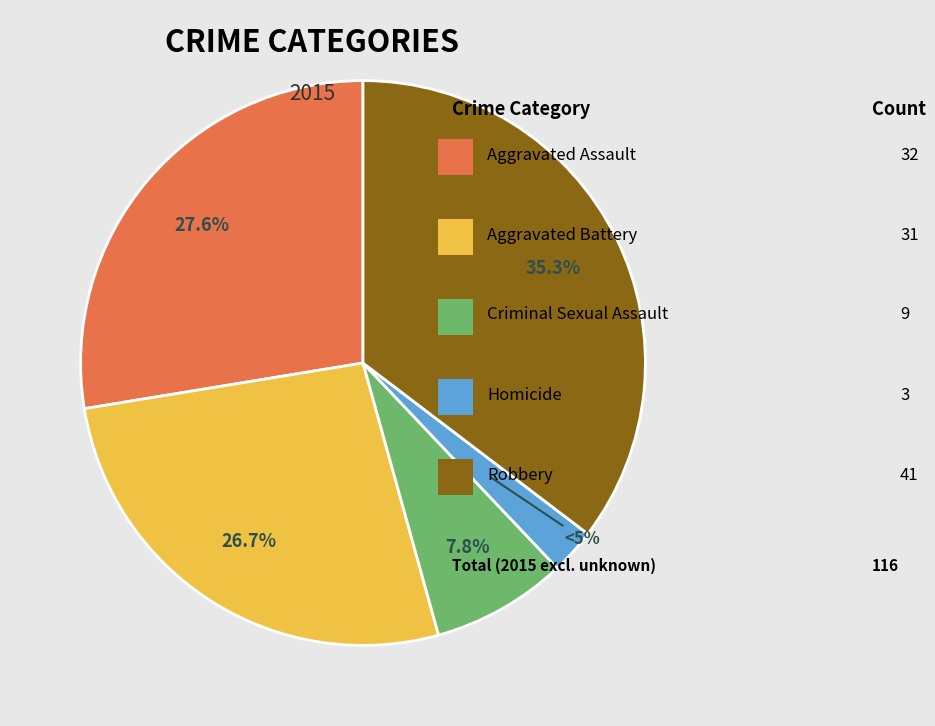

How many segments does this pie chart have?

5